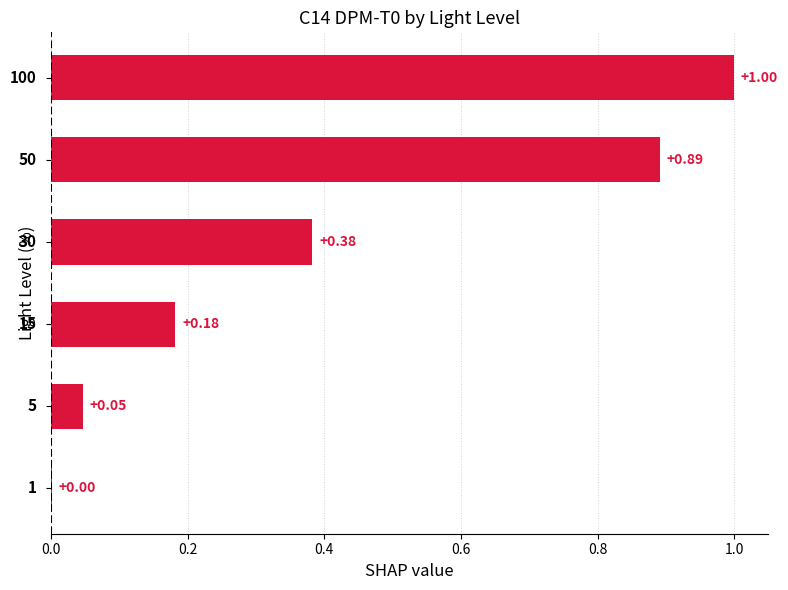

What is the sum of all values?

2.5